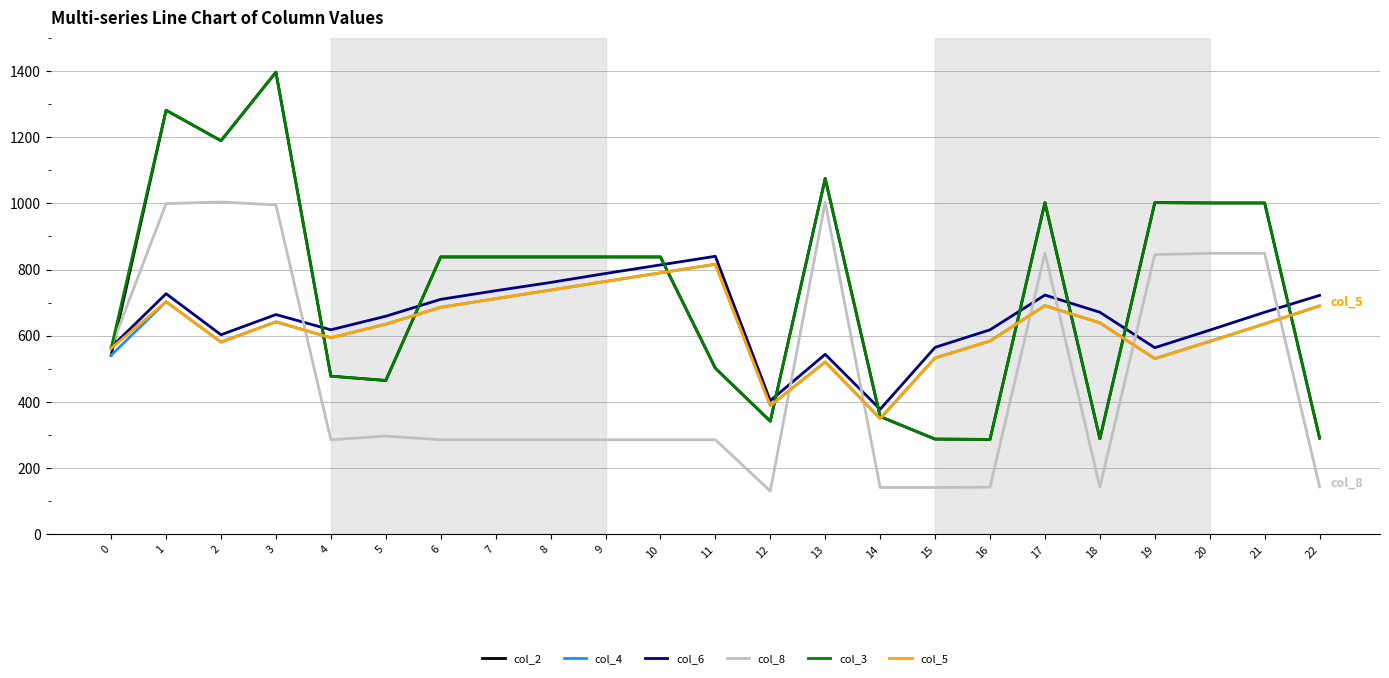

What is the smallest value displayed?

131